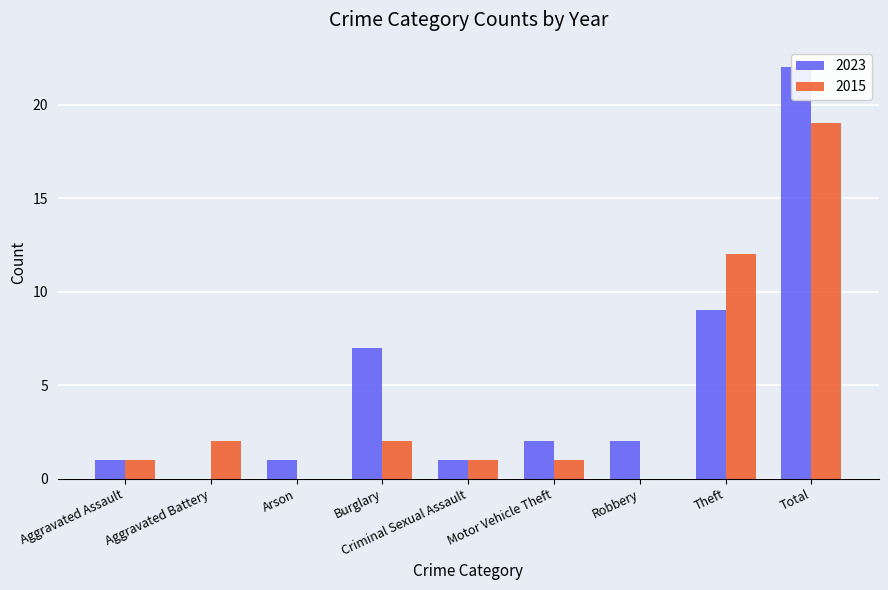

What is the spread (max minus min) of values at Total?

3